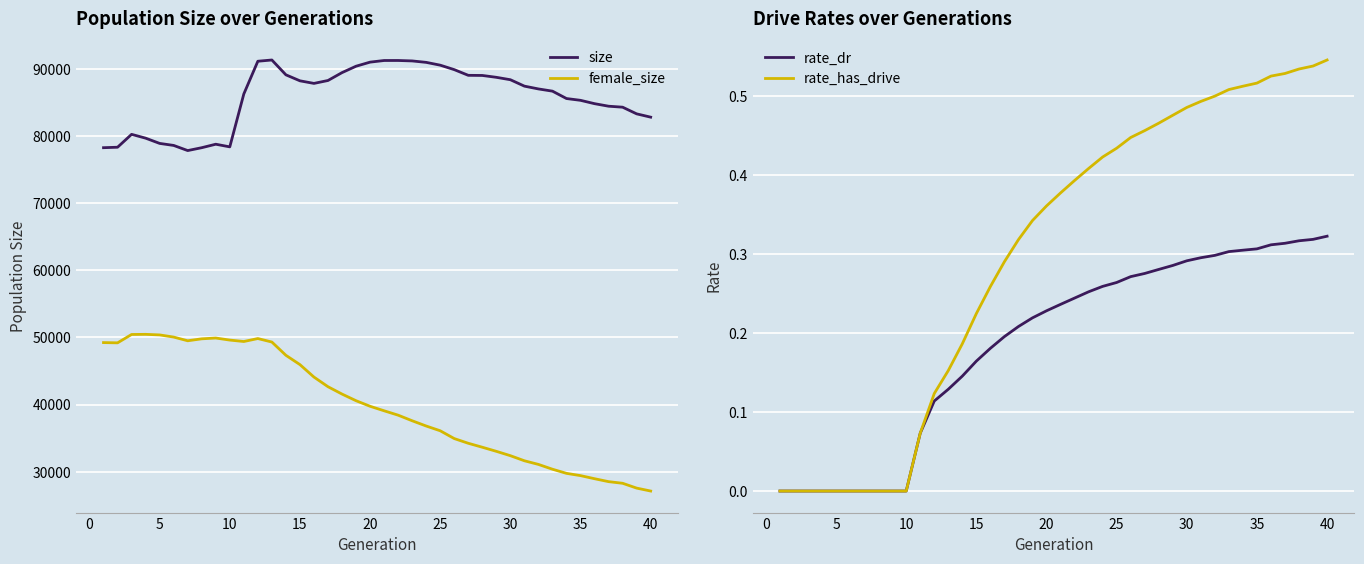

True or false: size and female_size cross at least once.

False